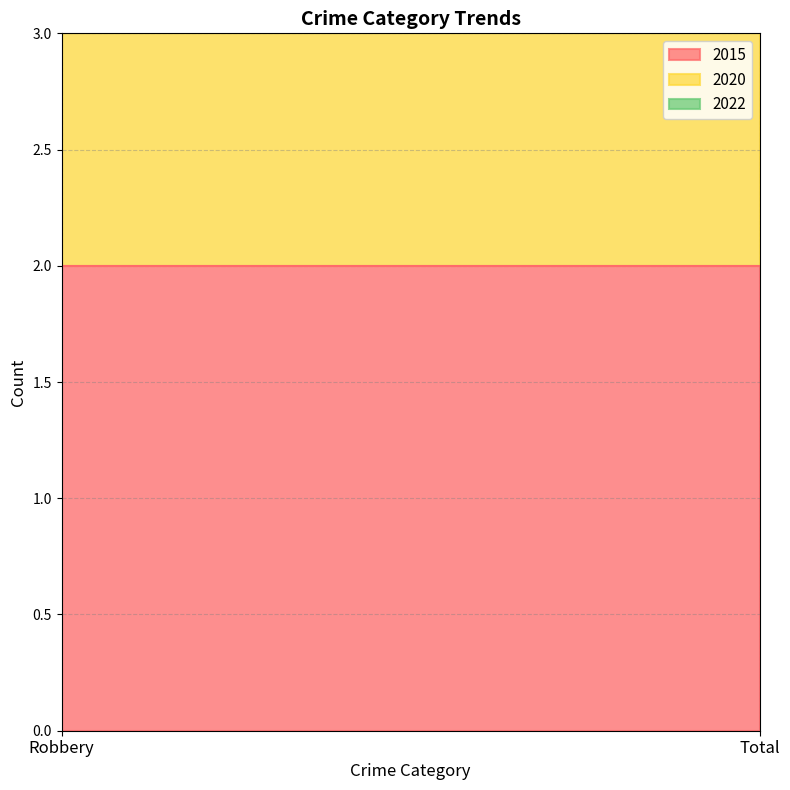

Which series has the largest range (max minus min)?

2015